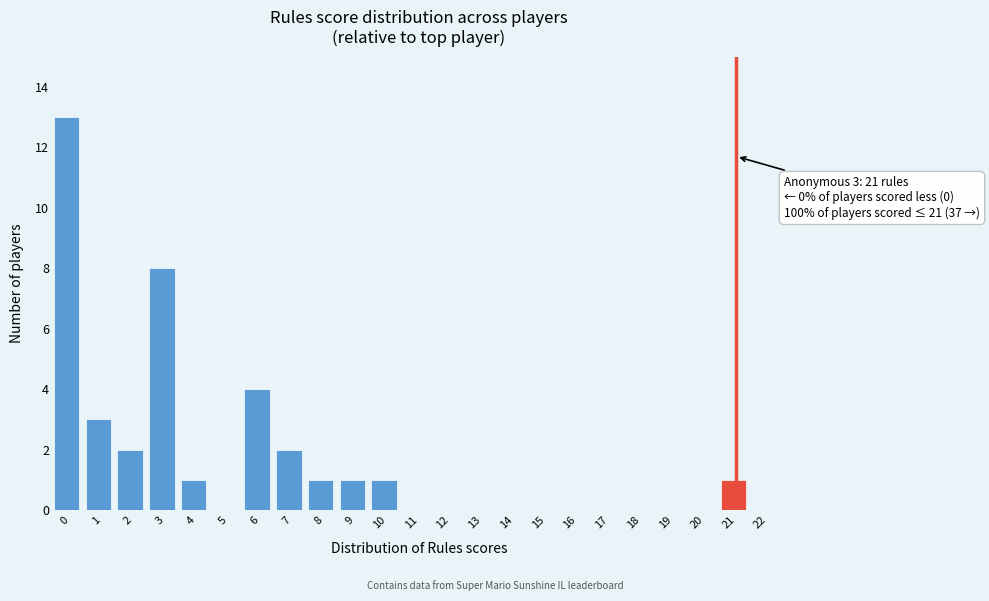

Reading left to right, what are all the values shown in this chart?

0=13	1=3	2=2	3=8	4=1	5=0	6=4	7=2	8=1	9=1	10=1	11=0	12=0	13=0	14=0	15=0	16=0	17=0	18=0	19=0	20=0	21=1	22=0